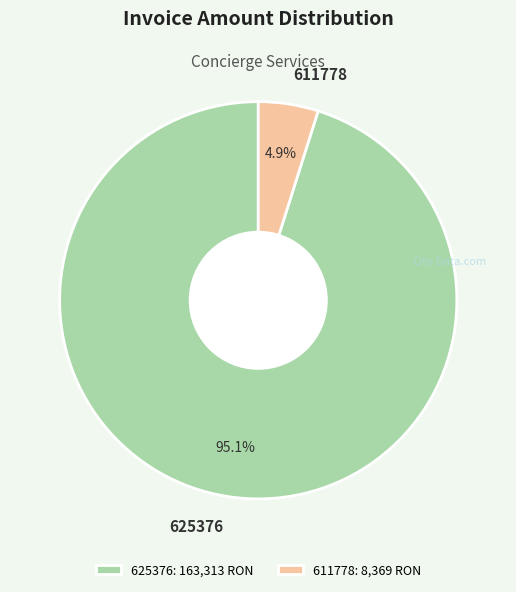

Does any single category account for the majority?

Yes